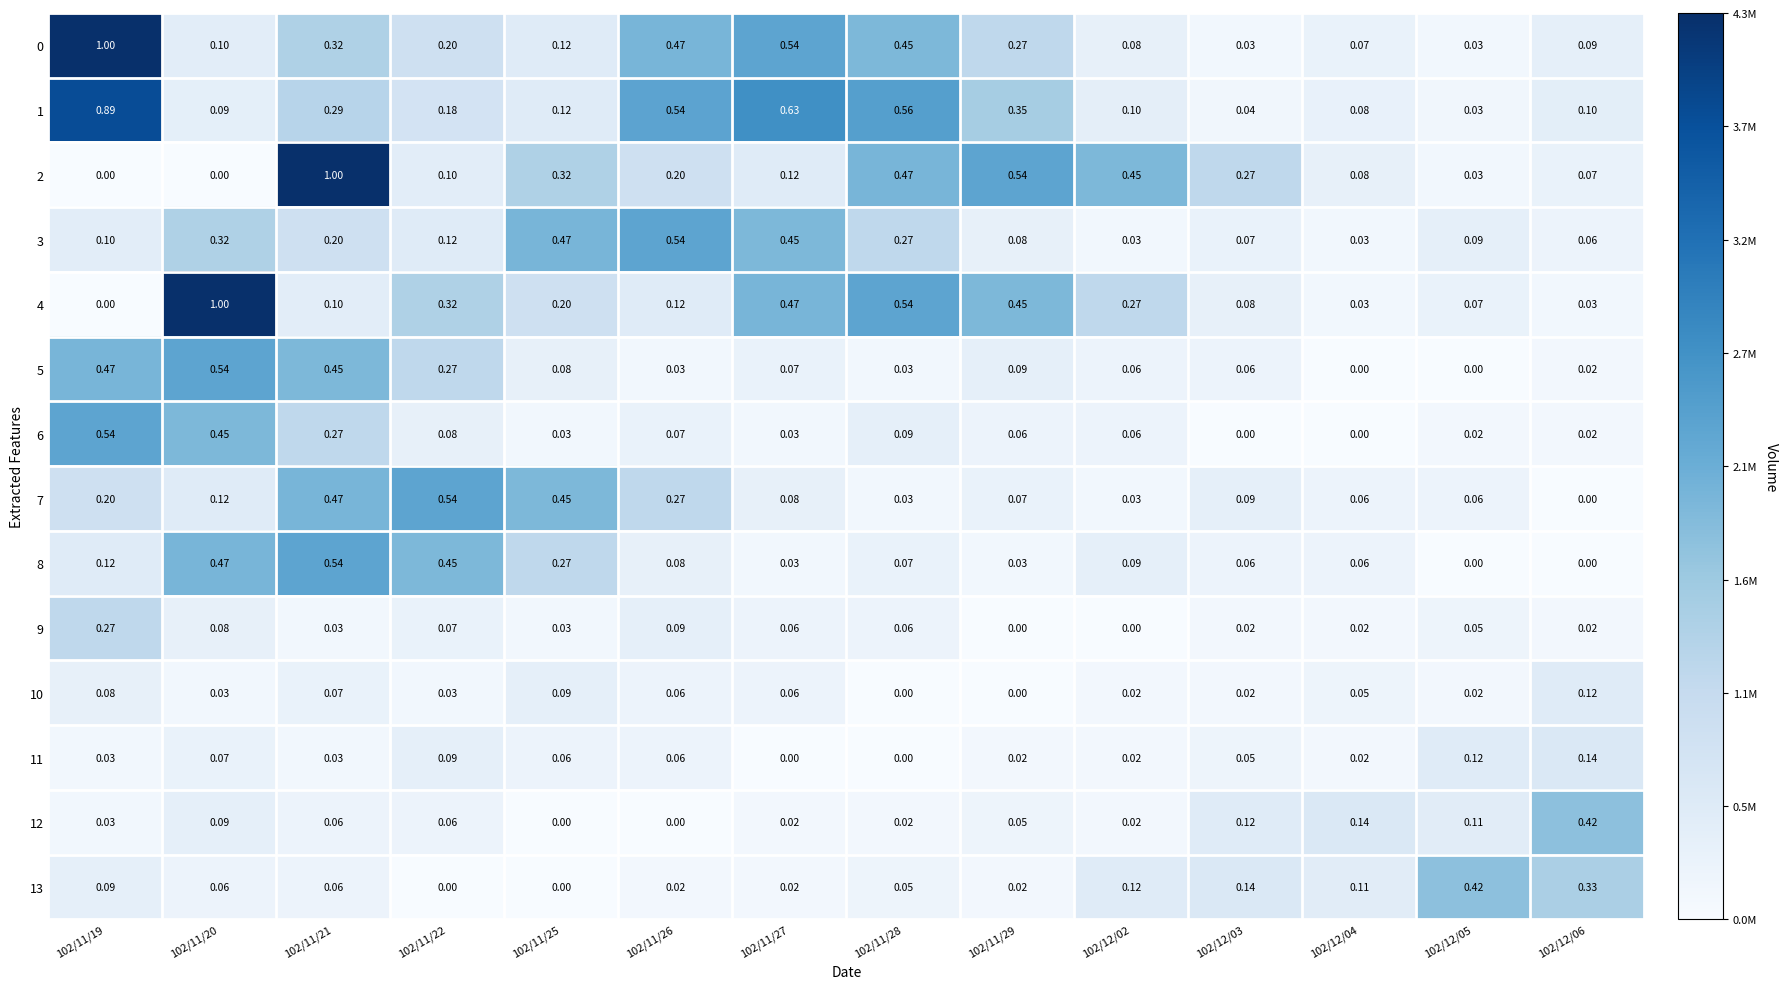

Reading right to left, what are all the values shown in this chart?

0: 102/12/06=0.1	102/12/05=0.0	102/12/04=0.1	102/12/03=0.0	102/12/02=0.1	102/11/29=0.3	102/11/28=0.5	102/11/27=0.5	102/11/26=0.5	102/11/25=0.1	102/11/22=0.2	102/11/21=0.3	102/11/20=0.1	102/11/19=1.0
1: 102/12/06=0.1	102/12/05=0.0	102/12/04=0.1	102/12/03=0.0	102/12/02=0.1	102/11/29=0.3	102/11/28=0.6	102/11/27=0.6	102/11/26=0.5	102/11/25=0.1	102/11/22=0.2	102/11/21=0.3	102/11/20=0.1	102/11/19=0.9
2: 102/12/06=0.1	102/12/05=0.0	102/12/04=0.1	102/12/03=0.3	102/12/02=0.5	102/11/29=0.5	102/11/28=0.5	102/11/27=0.1	102/11/26=0.2	102/11/25=0.3	102/11/22=0.1	102/11/21=1.0	102/11/20=0.0	102/11/19=0.0
3: 102/12/06=0.1	102/12/05=0.1	102/12/04=0.0	102/12/03=0.1	102/12/02=0.0	102/11/29=0.1	102/11/28=0.3	102/11/27=0.5	102/11/26=0.5	102/11/25=0.5	102/11/22=0.1	102/11/21=0.2	102/11/20=0.3	102/11/19=0.1
4: 102/12/06=0.0	102/12/05=0.1	102/12/04=0.0	102/12/03=0.1	102/12/02=0.3	102/11/29=0.5	102/11/28=0.5	102/11/27=0.5	102/11/26=0.1	102/11/25=0.2	102/11/22=0.3	102/11/21=0.1	102/11/20=1.0	102/11/19=0.0
5: 102/12/06=0.0	102/12/05=0.0	102/12/04=0.0	102/12/03=0.1	102/12/02=0.1	102/11/29=0.1	102/11/28=0.0	102/11/27=0.1	102/11/26=0.0	102/11/25=0.1	102/11/22=0.3	102/11/21=0.5	102/11/20=0.5	102/11/19=0.5
6: 102/12/06=0.0	102/12/05=0.0	102/12/04=0.0	102/12/03=0.0	102/12/02=0.1	102/11/29=0.1	102/11/28=0.1	102/11/27=0.0	102/11/26=0.1	102/11/25=0.0	102/11/22=0.1	102/11/21=0.3	102/11/20=0.5	102/11/19=0.5
7: 102/12/06=0.0	102/12/05=0.1	102/12/04=0.1	102/12/03=0.1	102/12/02=0.0	102/11/29=0.1	102/11/28=0.0	102/11/27=0.1	102/11/26=0.3	102/11/25=0.5	102/11/22=0.5	102/11/21=0.5	102/11/20=0.1	102/11/19=0.2
8: 102/12/06=0.0	102/12/05=0.0	102/12/04=0.1	102/12/03=0.1	102/12/02=0.1	102/11/29=0.0	102/11/28=0.1	102/11/27=0.0	102/11/26=0.1	102/11/25=0.3	102/11/22=0.5	102/11/21=0.5	102/11/20=0.5	102/11/19=0.1
9: 102/12/06=0.0	102/12/05=0.1	102/12/04=0.0	102/12/03=0.0	102/12/02=0.0	102/11/29=0.0	102/11/28=0.1	102/11/27=0.1	102/11/26=0.1	102/11/25=0.0	102/11/22=0.1	102/11/21=0.0	102/11/20=0.1	102/11/19=0.3
10: 102/12/06=0.1	102/12/05=0.0	102/12/04=0.1	102/12/03=0.0	102/12/02=0.0	102/11/29=0.0	102/11/28=0.0	102/11/27=0.1	102/11/26=0.1	102/11/25=0.1	102/11/22=0.0	102/11/21=0.1	102/11/20=0.0	102/11/19=0.1
11: 102/12/06=0.1	102/12/05=0.1	102/12/04=0.0	102/12/03=0.1	102/12/02=0.0	102/11/29=0.0	102/11/28=0.0	102/11/27=0.0	102/11/26=0.1	102/11/25=0.1	102/11/22=0.1	102/11/21=0.0	102/11/20=0.1	102/11/19=0.0
12: 102/12/06=0.4	102/12/05=0.1	102/12/04=0.1	102/12/03=0.1	102/12/02=0.0	102/11/29=0.1	102/11/28=0.0	102/11/27=0.0	102/11/26=0.0	102/11/25=0.0	102/11/22=0.1	102/11/21=0.1	102/11/20=0.1	102/11/19=0.0
13: 102/12/06=0.3	102/12/05=0.4	102/12/04=0.1	102/12/03=0.1	102/12/02=0.1	102/11/29=0.0	102/11/28=0.1	102/11/27=0.0	102/11/26=0.0	102/11/25=0.0	102/11/22=0.0	102/11/21=0.1	102/11/20=0.1	102/11/19=0.1